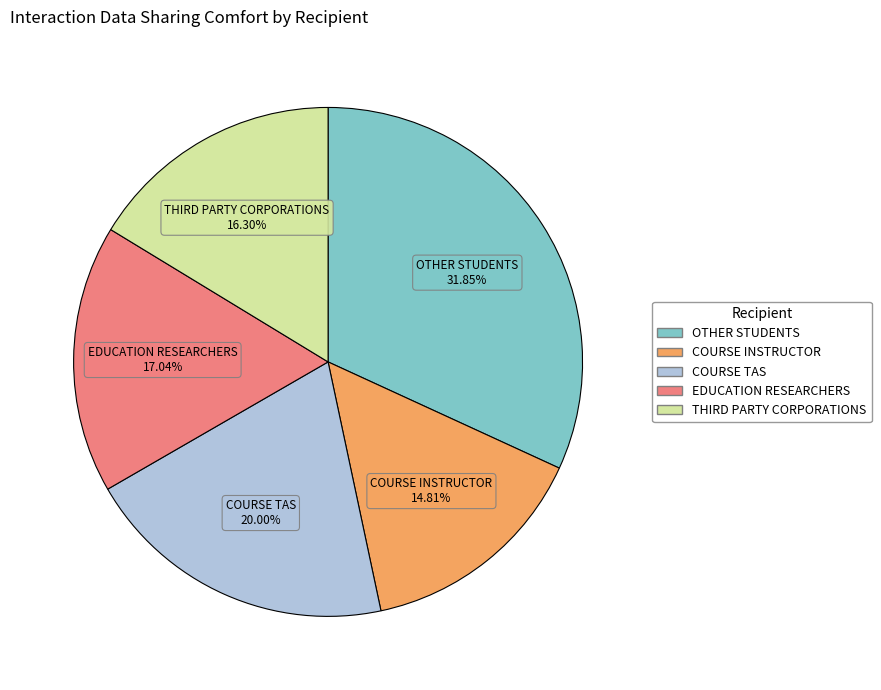

How much of the chart is everything except COURSE INSTRUCTOR?

85.2%